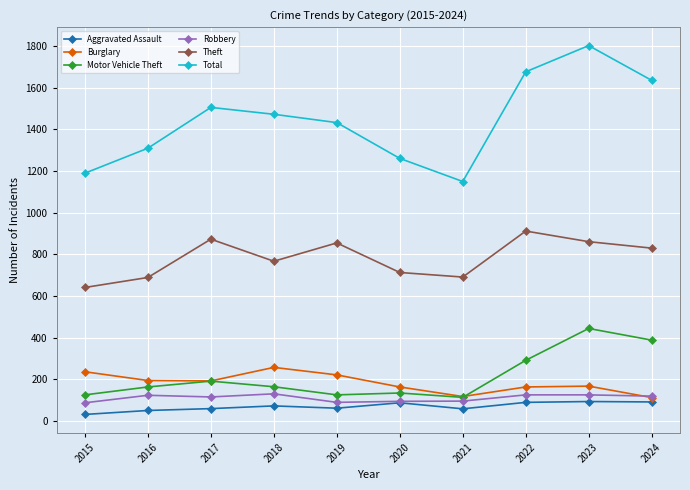

How many values in the Robbery series are below 119?

5